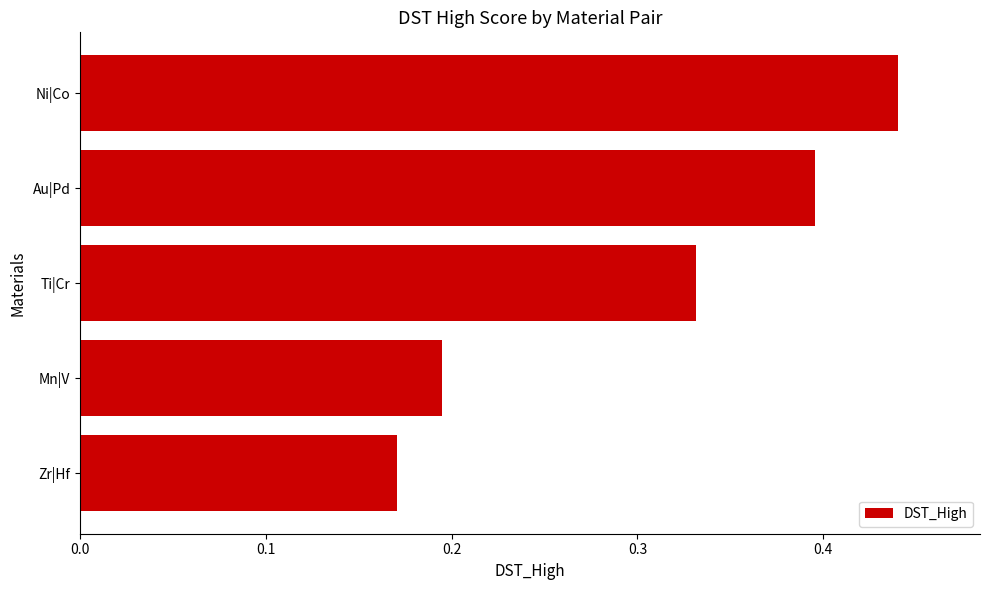

What is the sum of the values at Ni|Co and Ti|Cr?

0.8